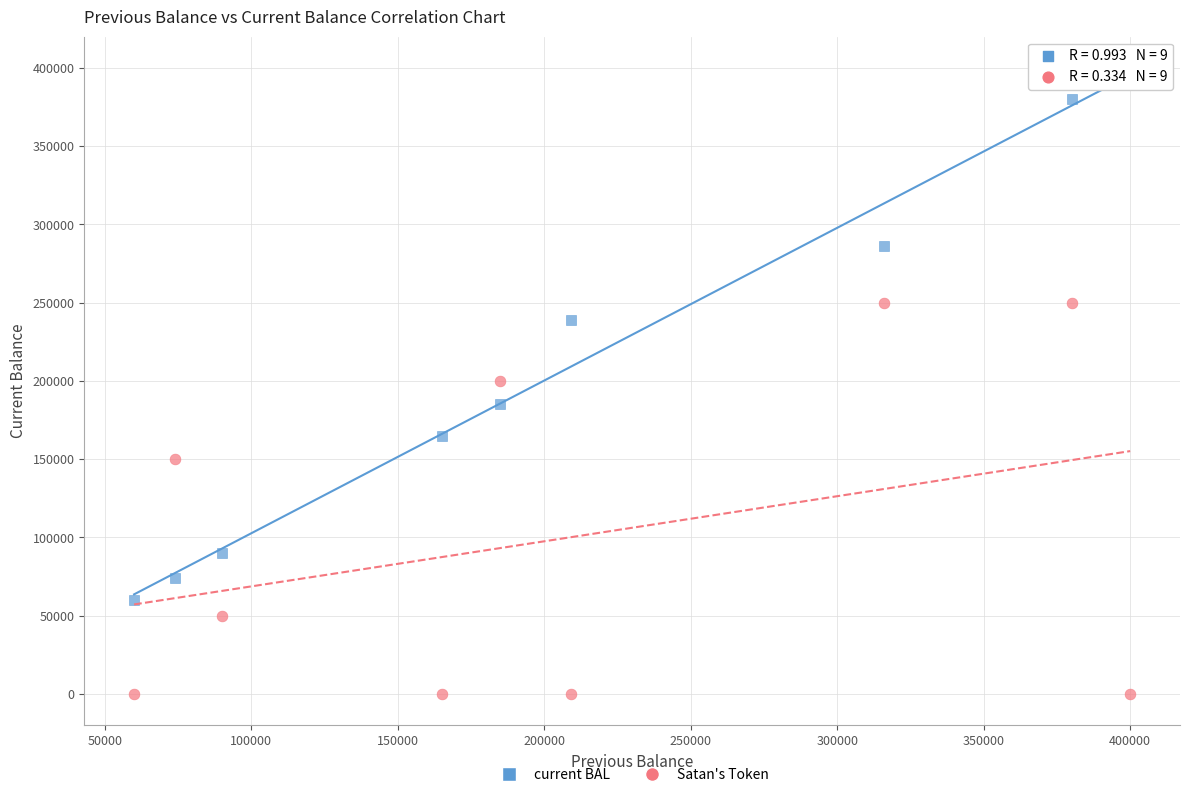

Across all data points, what is the range of Y values (max minus min)?

400000